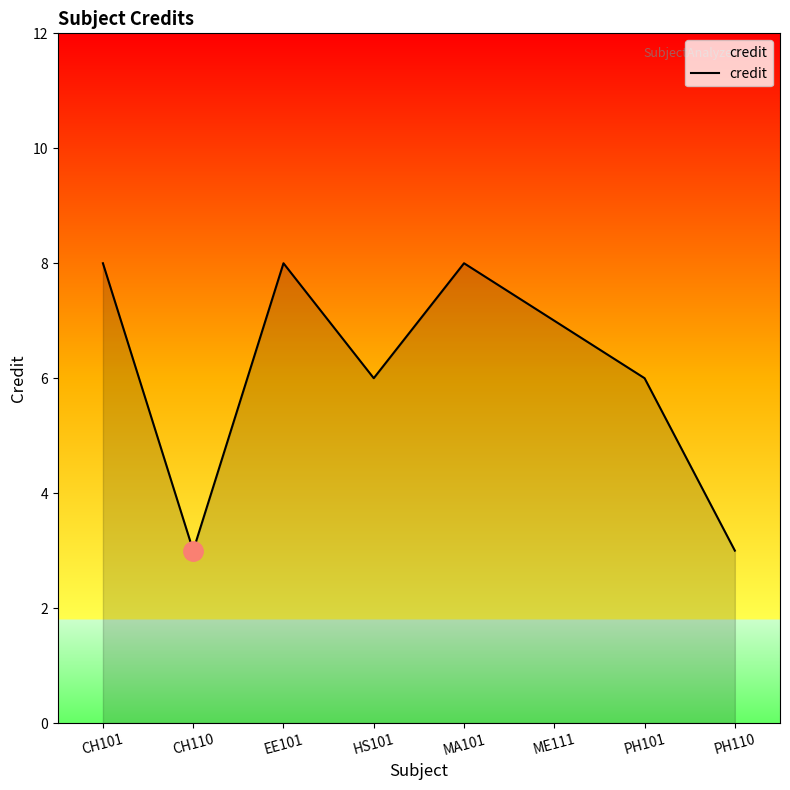

What position from the right is HS101?

5